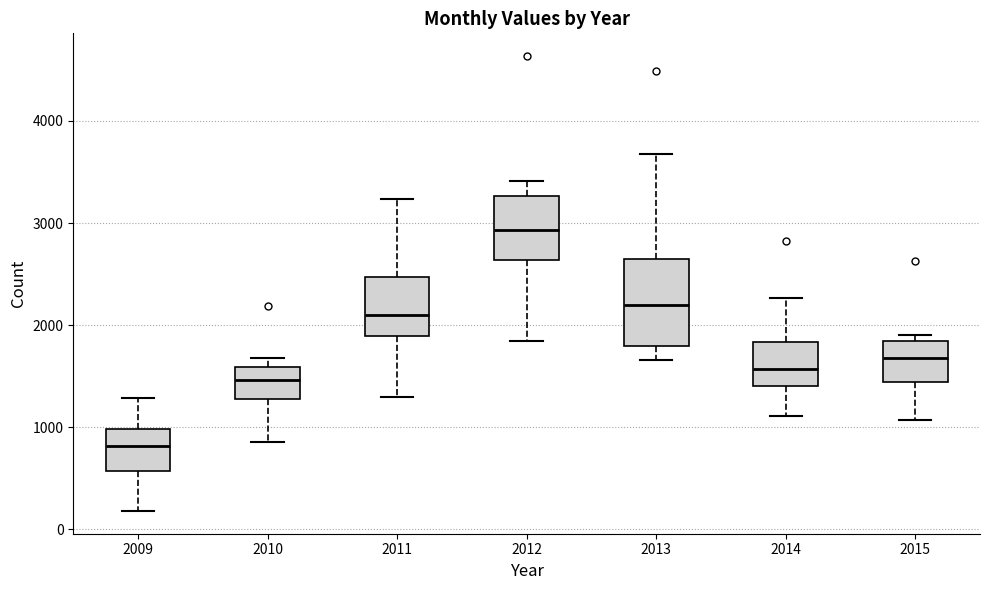

Where does the lower whisker of the box at x = 2012 end on the y-axis? The values are not printed on the chart, so give them approximately, as read against the axis.

1800